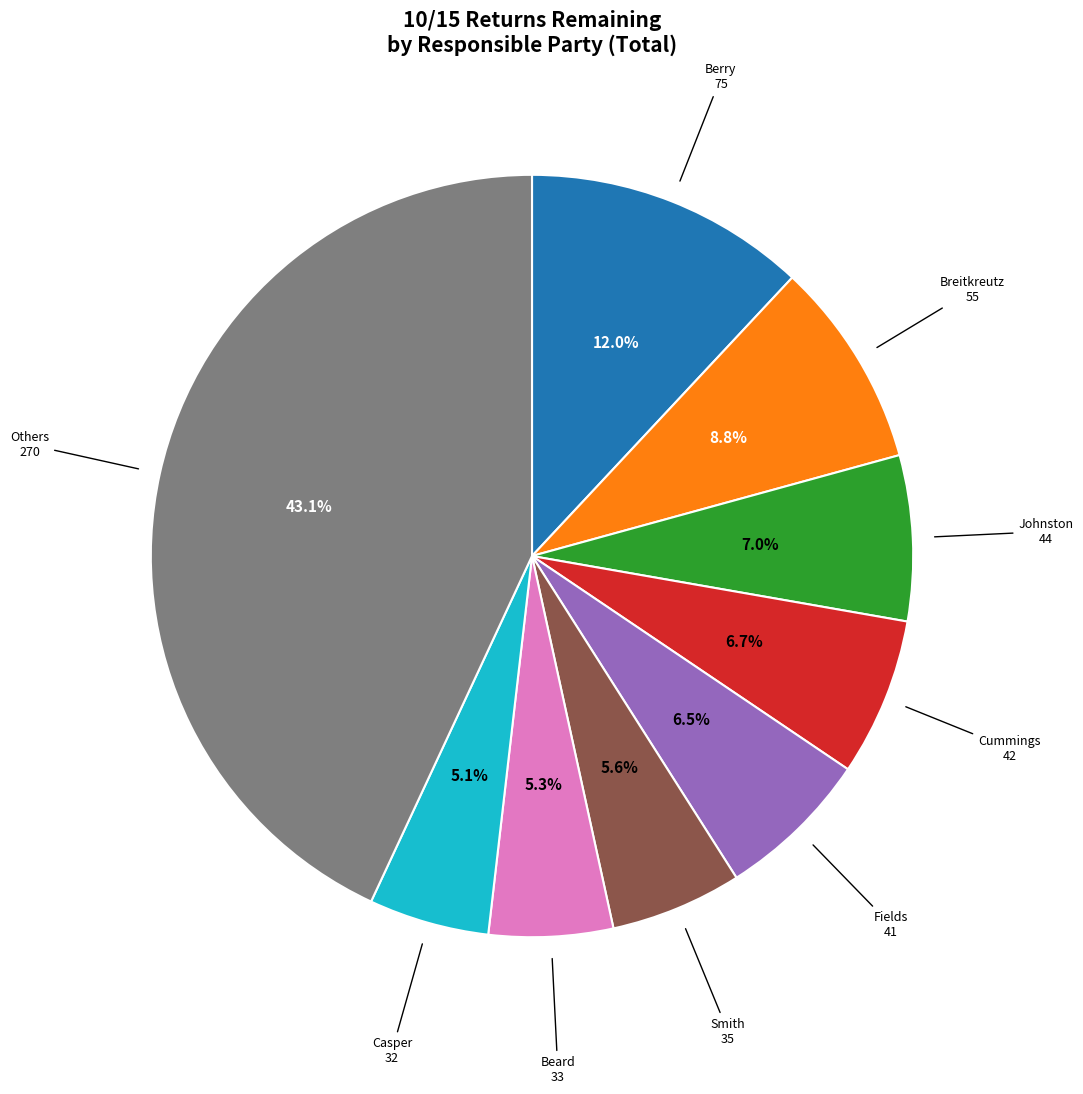

Does any single category account for the majority?

No